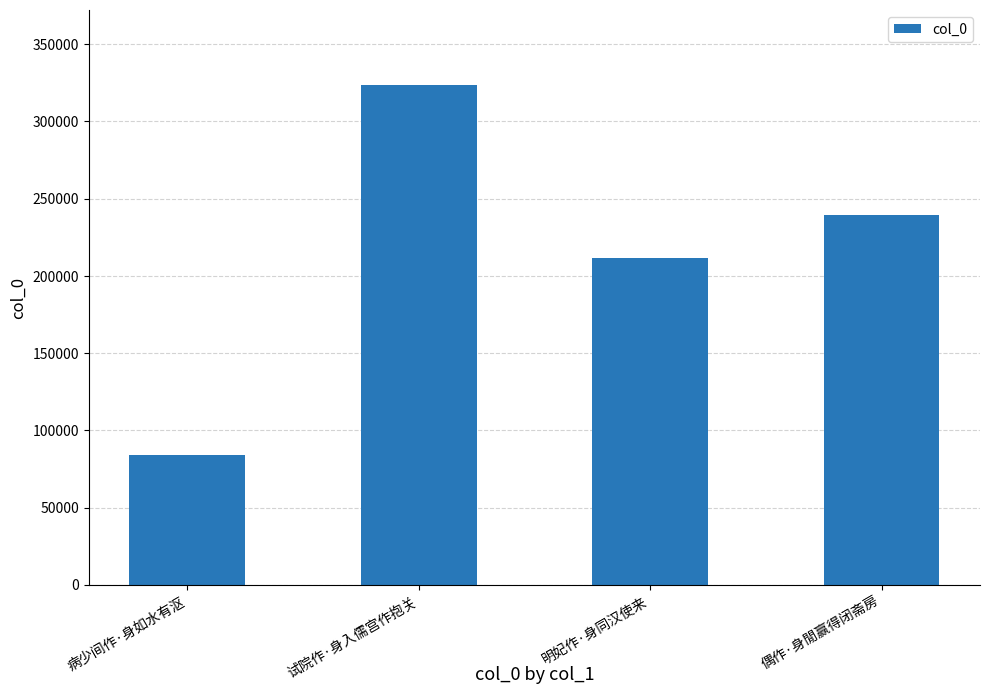

Read the value at 试院作·身入儒宫作抱关.

323672